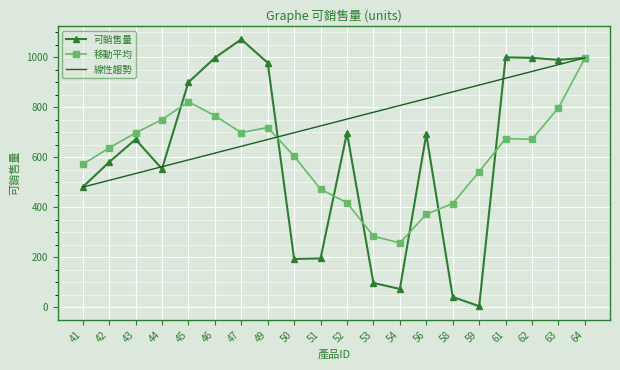

What is the average value of the 線性趨勢 series?

739.5